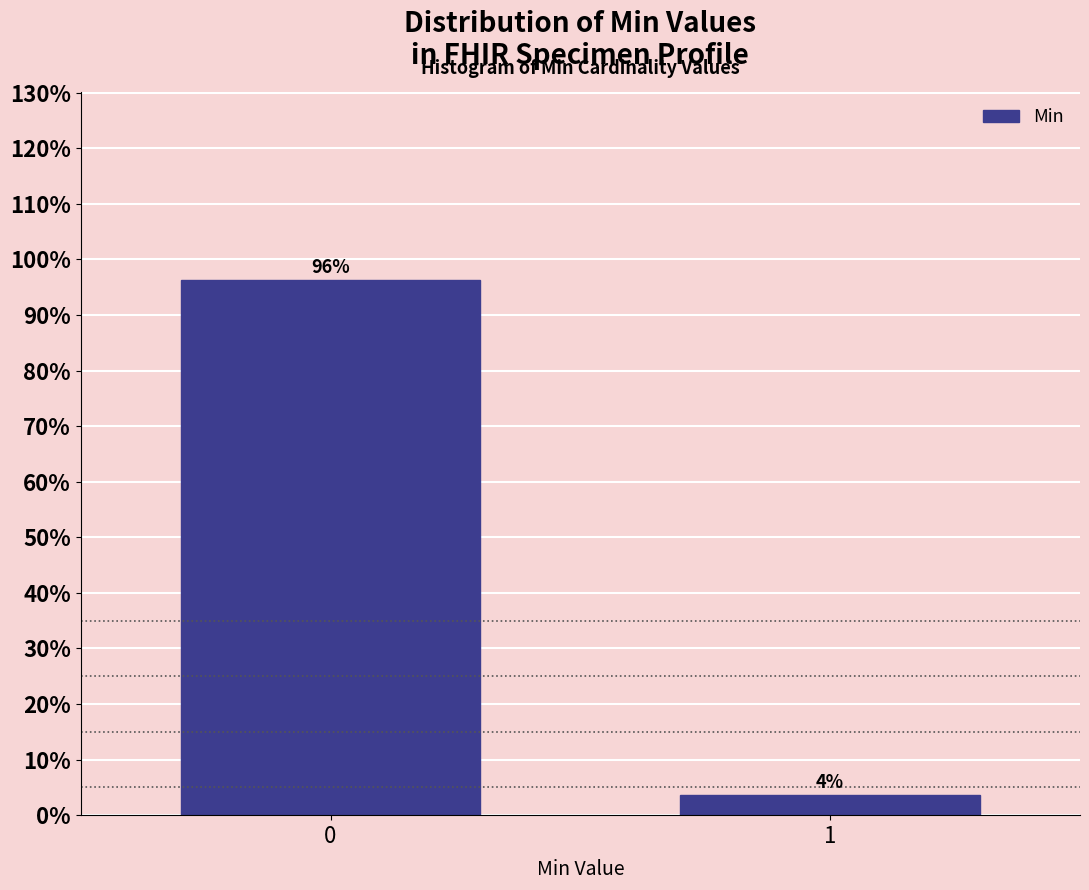

List the labels in order of value, smallest first.

1, 0